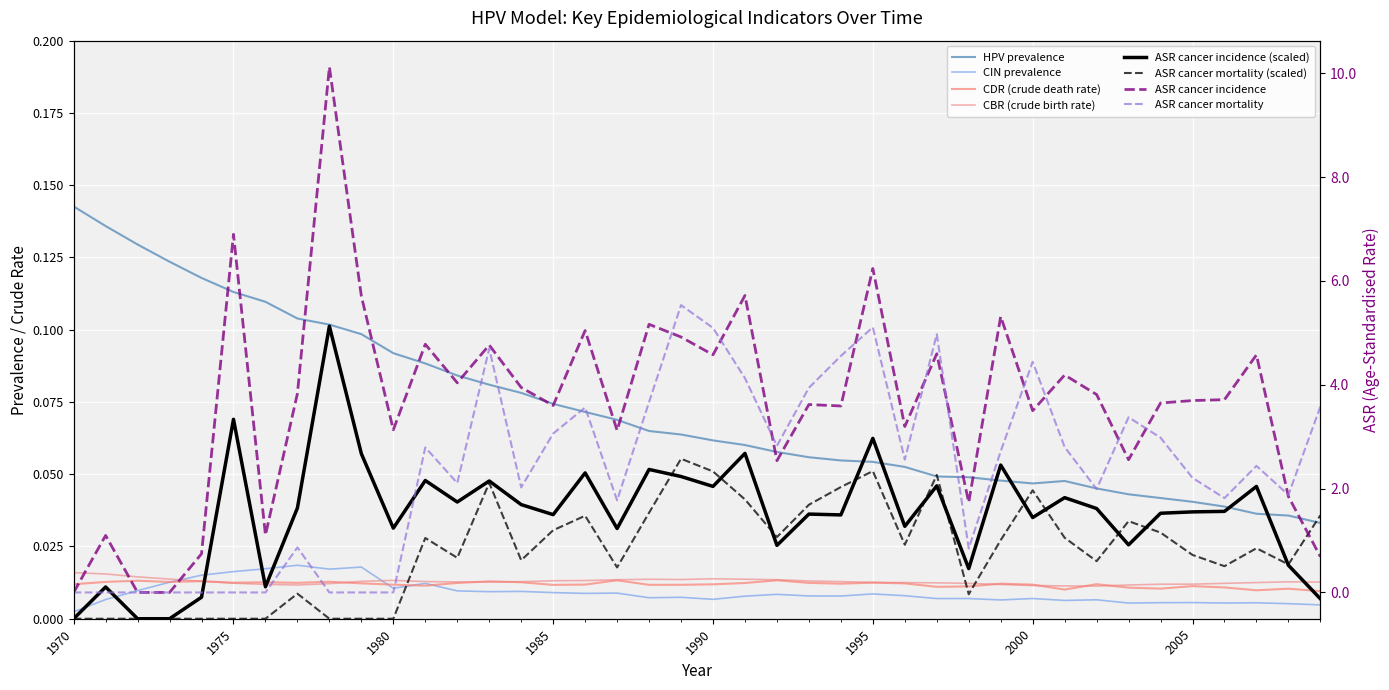

At which category does the chart reach its peak across all series?

1970